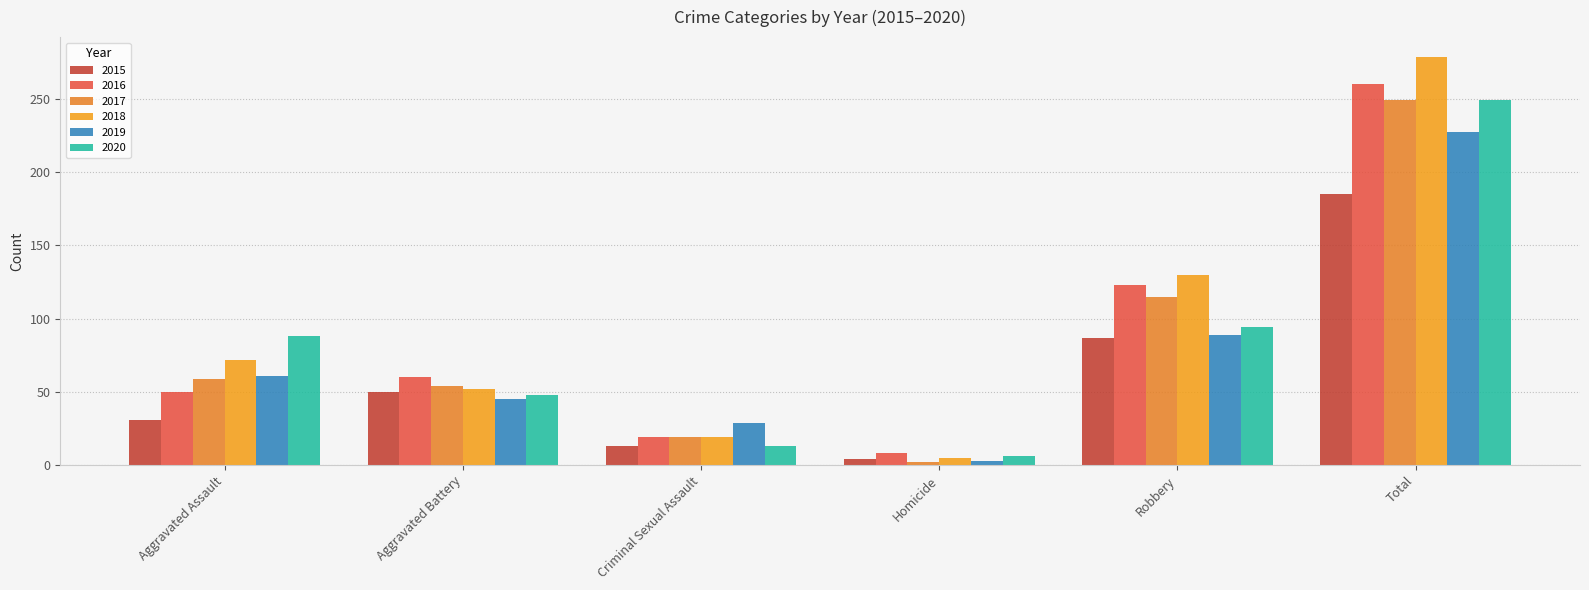

Is it true that 2018 equals 19 at Criminal Sexual Assault?

True